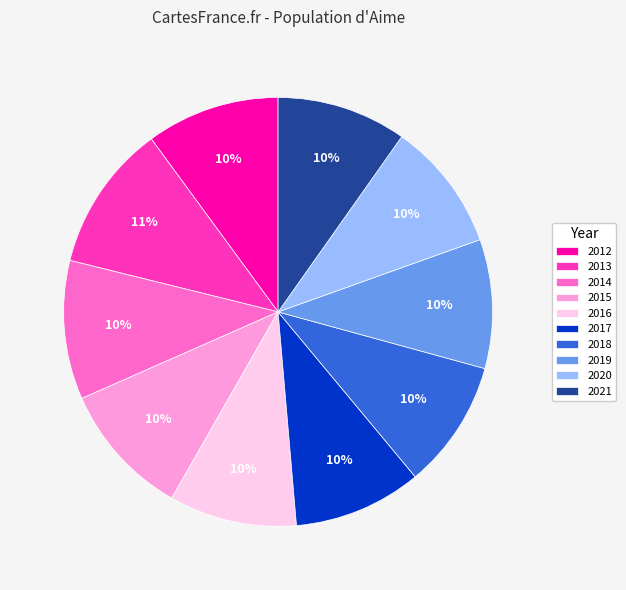

To the nearest percent, what portion does 2021 represent?

10%